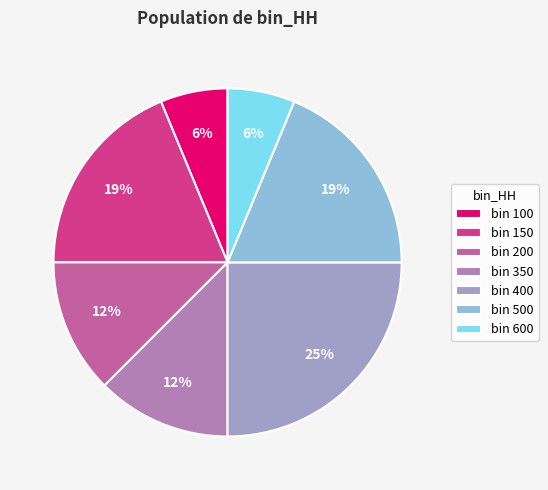

How many slices are in this pie chart?

7